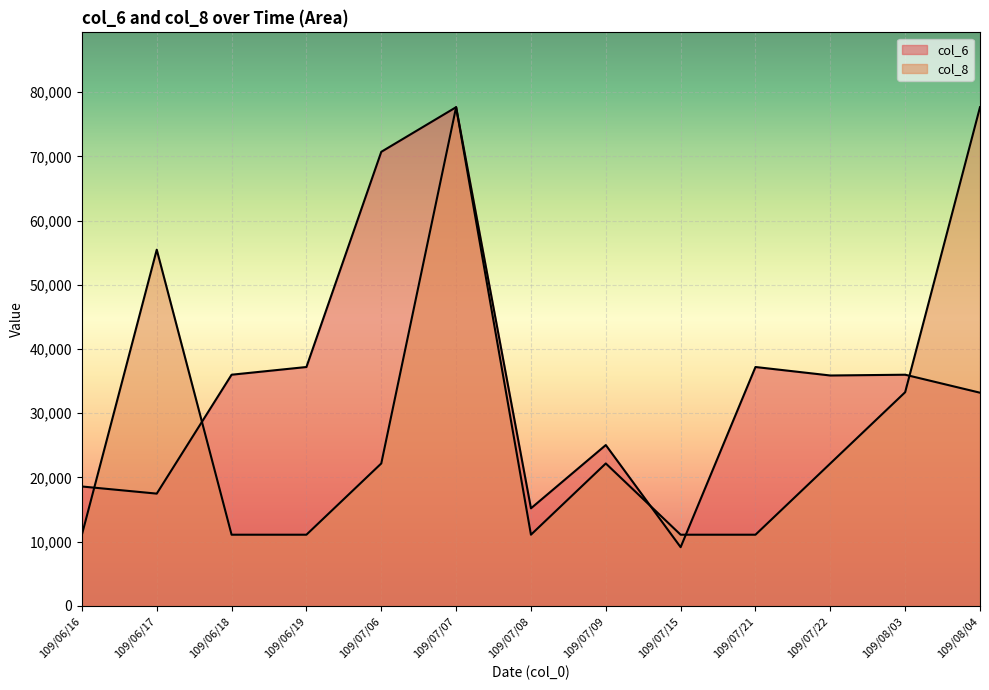

The value of col_6 at 109/07/15 is 9150.0. True or false?

True